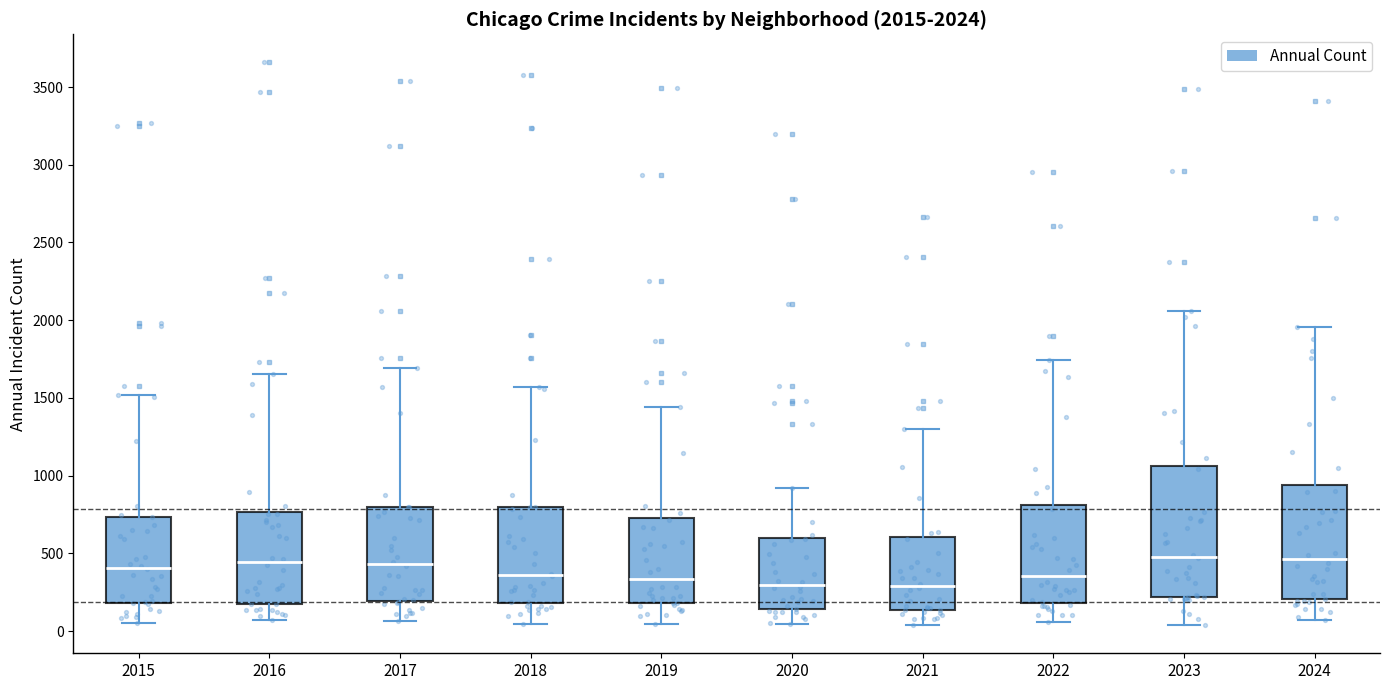

Comparing the boxes themselves (not the whiskers), which one is the tallest?

2023